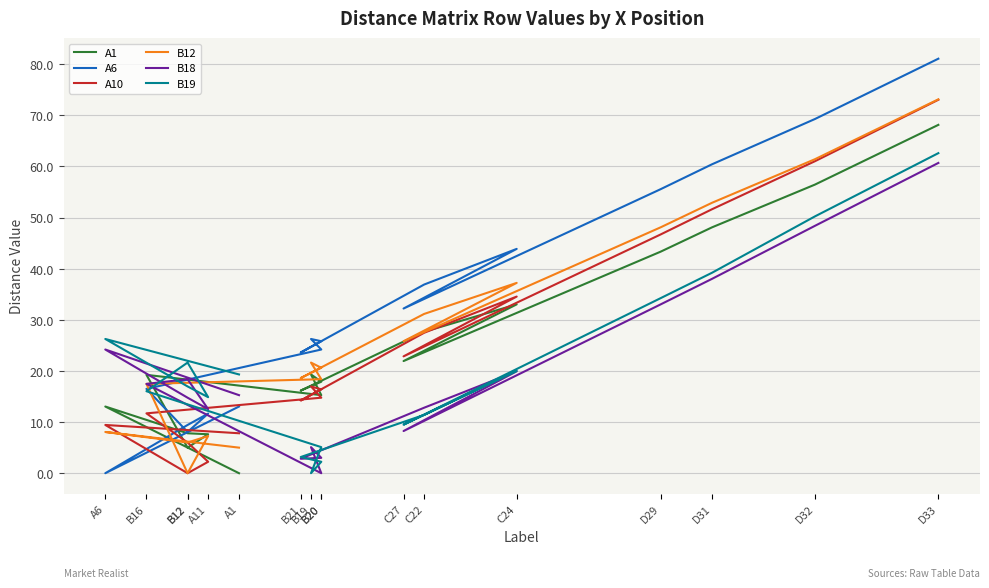

Reading left to right, list all the values displayed in this chart.

A1: A1=0.0	A6=13.0	B12=7.8	A11=7.6	B12=5.0	B16=19.2	B20=15.3	B19=19.3	B20=17.9	B21=16.2	C22=27.7	C24=33.0	C27=21.9	D29=43.3	D31=48.1	D32=56.4	D33=68.1
A6: A1=13.0	A6=0.0	B12=9.4	A11=11.7	B12=8.1	B16=16.5	B20=24.2	B19=26.2	B20=25.8	B21=23.6	C22=36.9	C24=43.9	C27=32.2	D29=55.5	D31=60.4	D32=69.3	D33=81.1
A10: A1=7.8	A6=9.4	B12=0.0	A11=2.2	B12=6.0	B16=11.7	B20=14.8	B19=17.0	B20=16.4	B21=14.2	C22=27.5	C24=34.5	C27=22.8	D29=46.7	D31=51.6	D32=61.0	D33=73.0
B12: A1=5.0	A6=8.1	B12=6.0	A11=7.3	B12=0.0	B16=17.5	B20=18.4	B19=21.6	B20=20.6	B21=18.6	C22=31.1	C24=37.2	C27=25.8	D29=48.1	D31=52.9	D32=61.4	D33=73.1
B18: A1=15.3	A6=24.2	B12=14.8	A11=12.5	B12=18.4	B16=17.5	B20=0.0	B19=5.1	B20=3.0	B21=2.8	C22=12.8	C24=19.9	C27=8.2	D29=33.0	D31=38.0	D32=48.4	D33=60.7
B19: A1=19.3	A6=26.2	B12=17.0	A11=14.9	B12=21.6	B16=16.0	B20=5.1	B19=0.0	B20=2.2	B21=3.2	C22=11.4	C24=20.0	C27=9.5	D29=34.2	D31=39.2	D32=50.2	D33=62.6